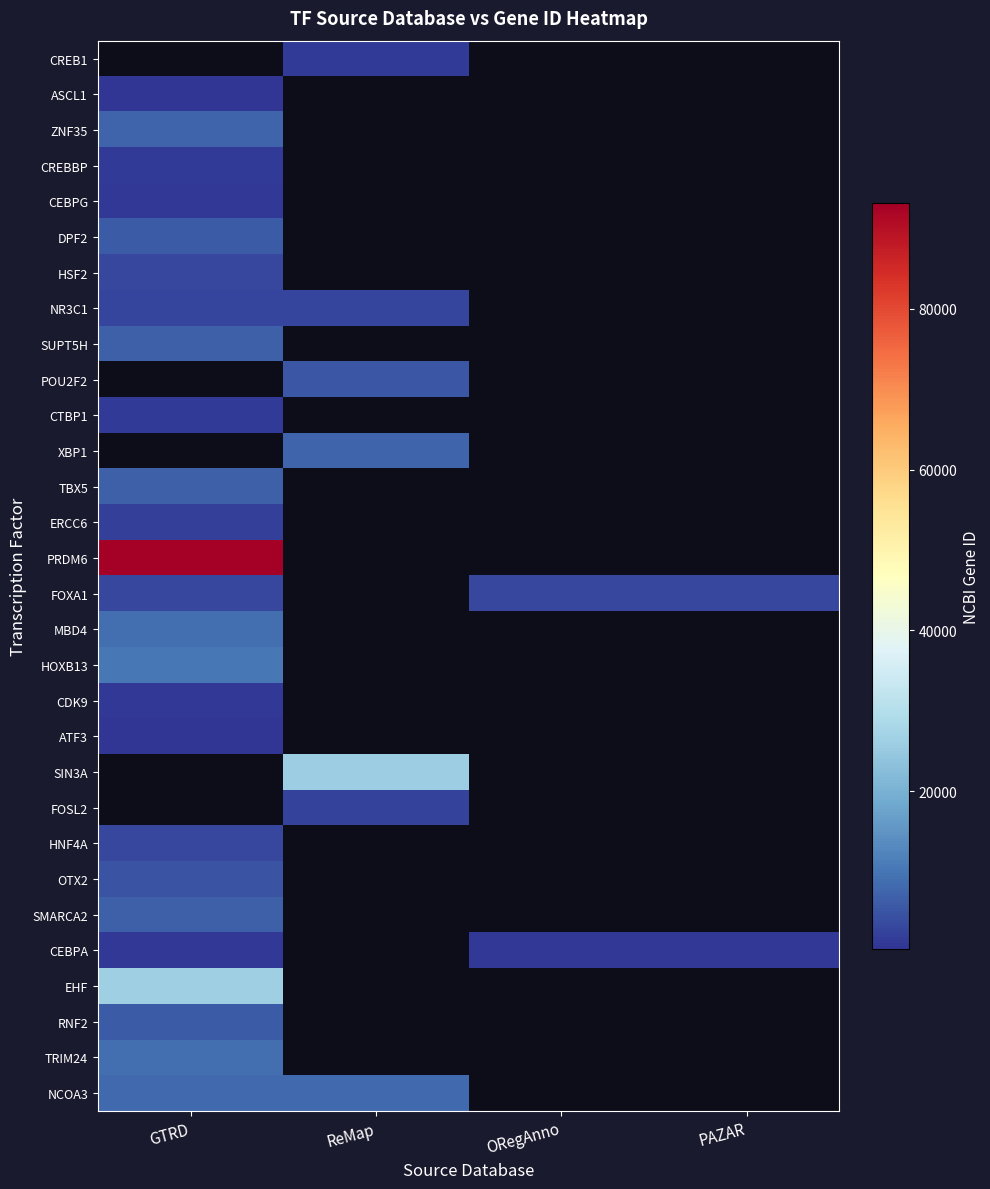

List the series in order of their peak value, lowest first.

CEBPG, CREBBP, CREB1, ASCL1, ATF3, CDK9, CEBPA, CTBP1, ERCC6, NR3C1, FOXA1, HNF4A, HSF2, DPF2, SUPT5H, TBX5, ZNF35, POU2F2, XBP1, OTX2, RNF2, SMARCA2, NCOA3, TRIM24, MBD4, HOXB13, EHF, PRDM6, SIN3A, FOSL2